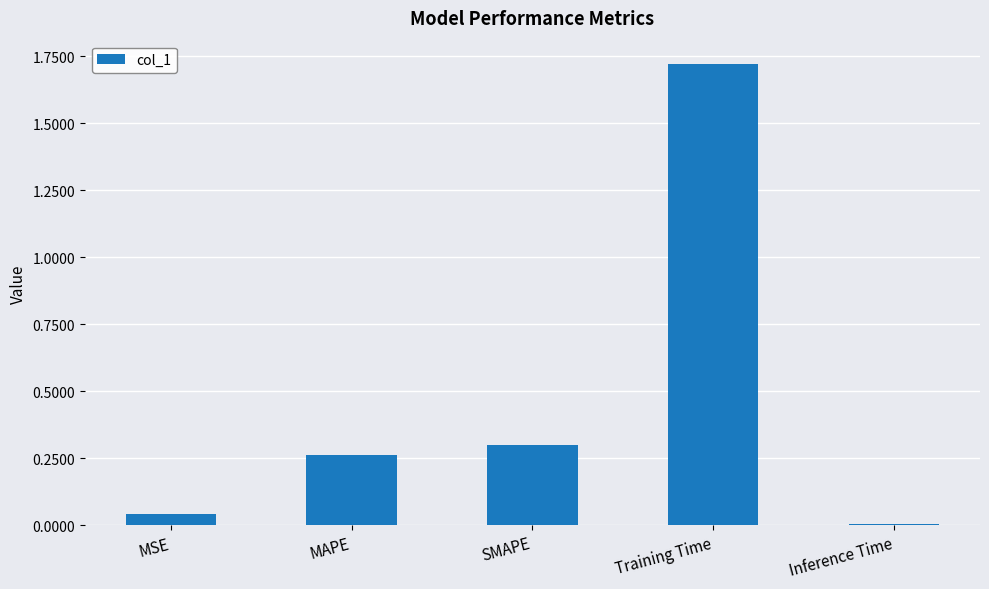

Which has a higher value, Training Time or SMAPE?

Training Time